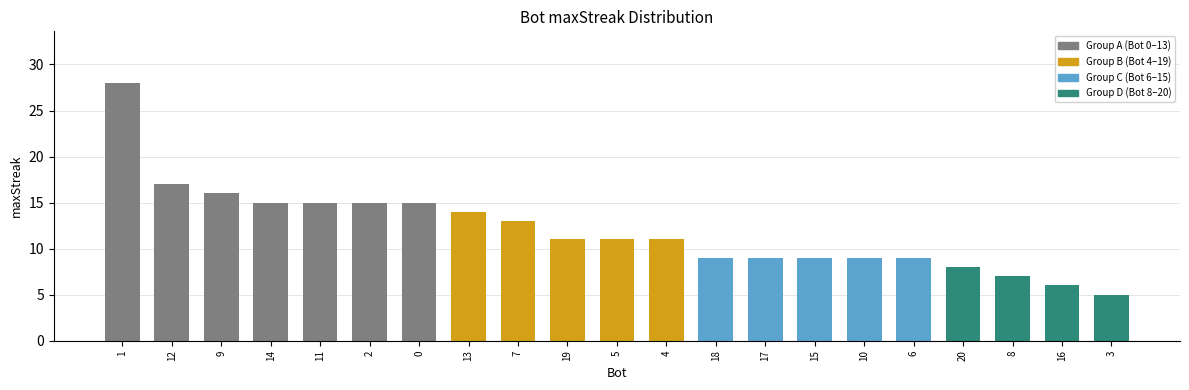

What is the approximate value at 20?

8